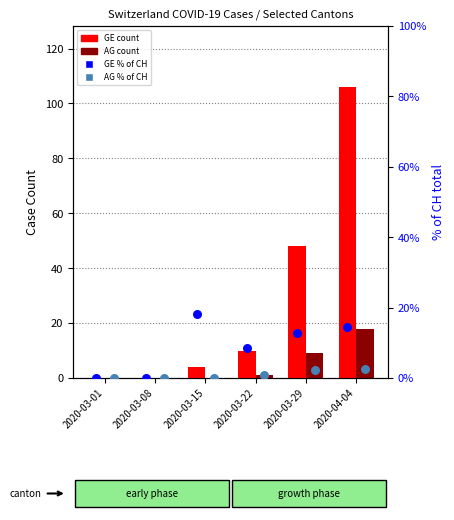

What are all the series names shown in the legend?

GE count, AG count, GE % of CH, AG % of CH